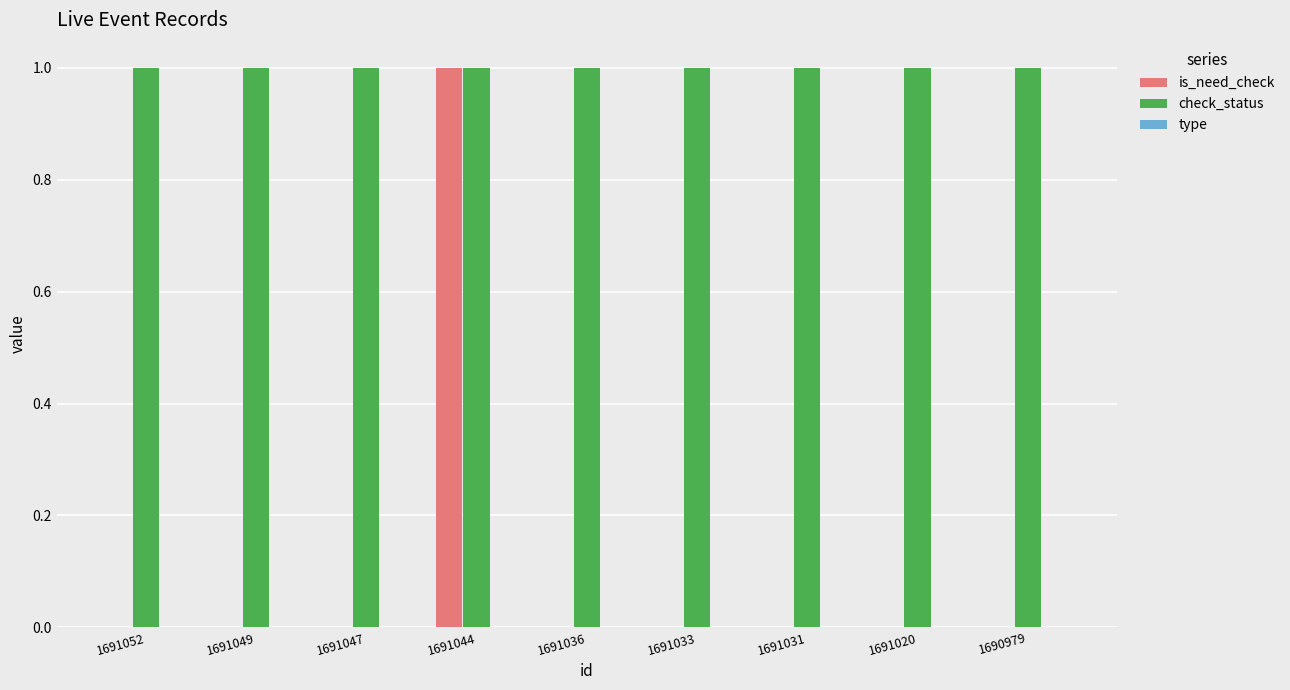

The value of check_status at 1691049 is 1. True or false?

True